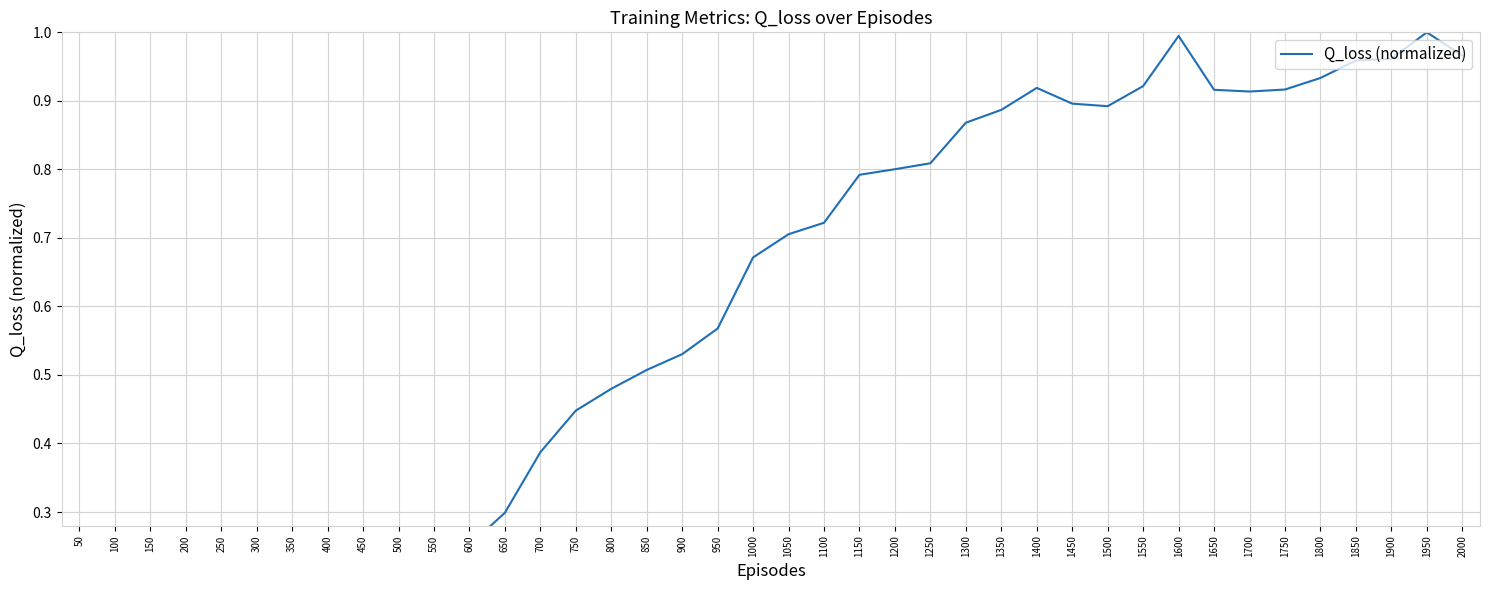

List the labels in order of value, smallest first.

200, 50, 100, 150, 250, 300, 350, 400, 450, 500, 550, 600, 650, 700, 750, 800, 850, 900, 950, 1000, 1050, 1100, 1150, 1200, 1250, 1300, 1350, 1500, 1450, 1700, 1650, 1750, 1400, 1550, 1800, 1850, 1900, 2000, 1600, 1950